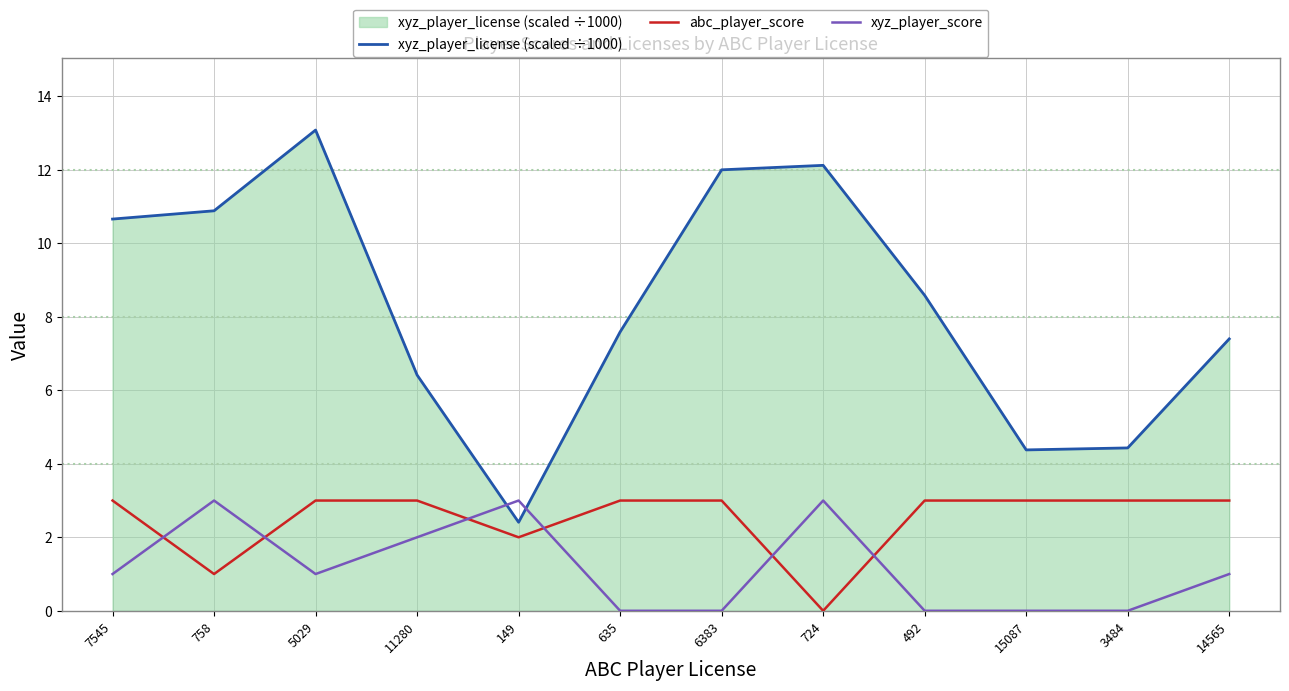

Does the chart have visible grid lines?

Yes